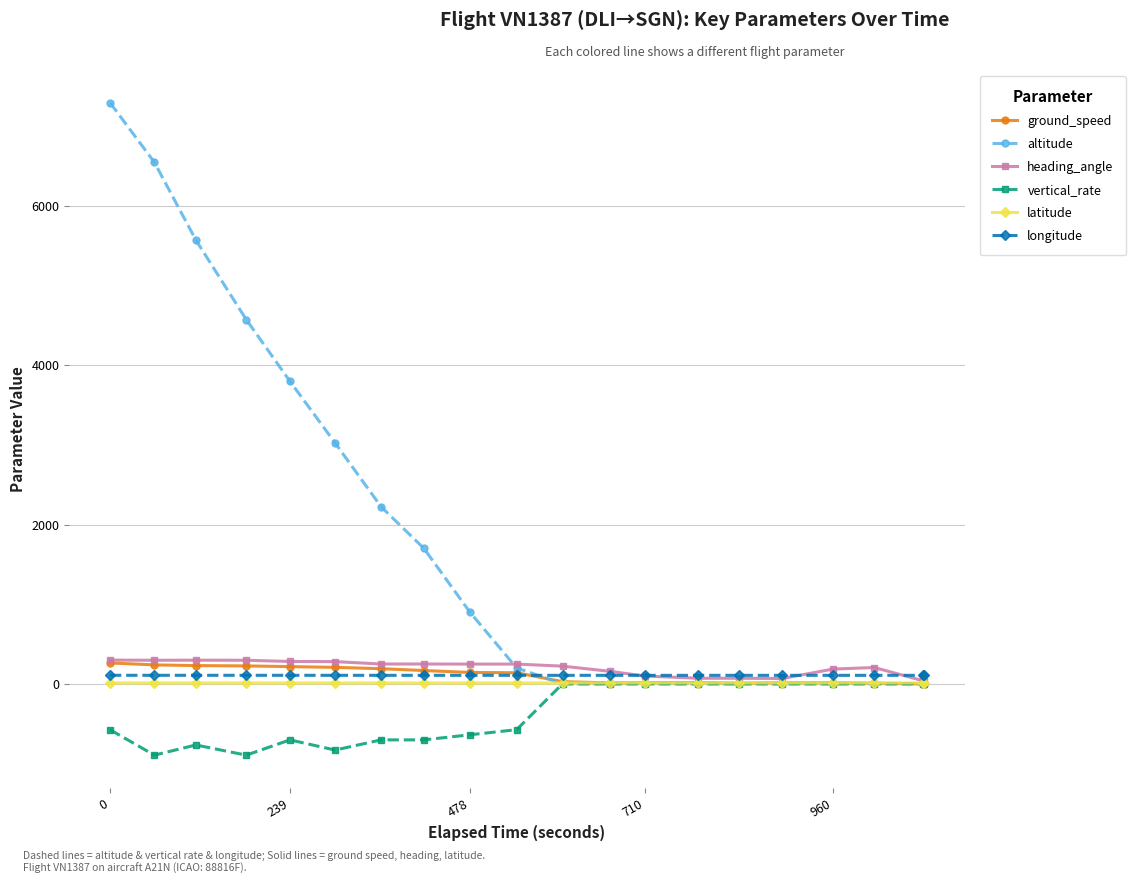

Which series has the largest range (max minus min)?

altitude